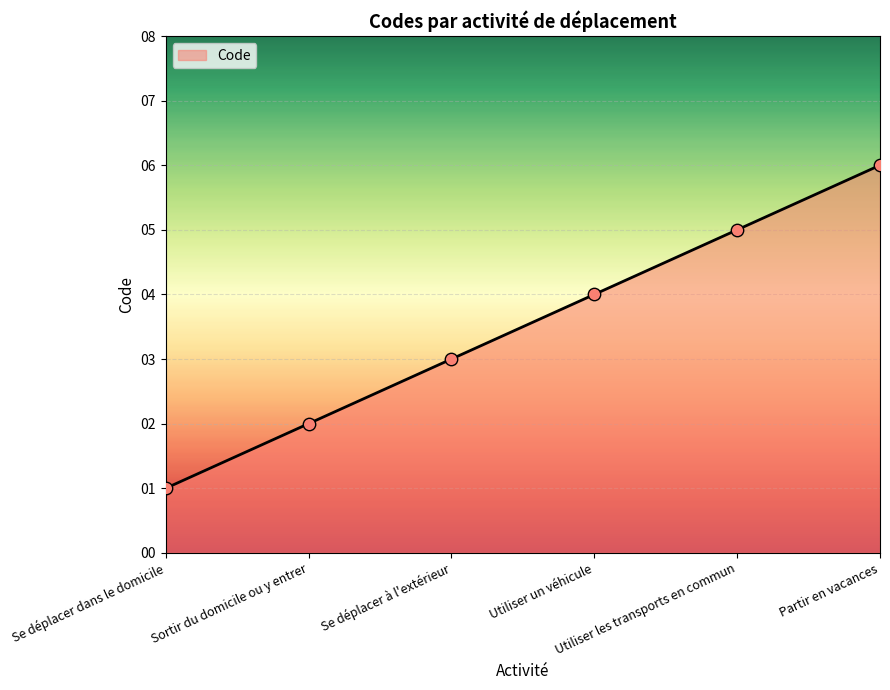

What is the ratio of the value at Se déplacer à l'extérieur to the value at Partir en vacances?

0.5